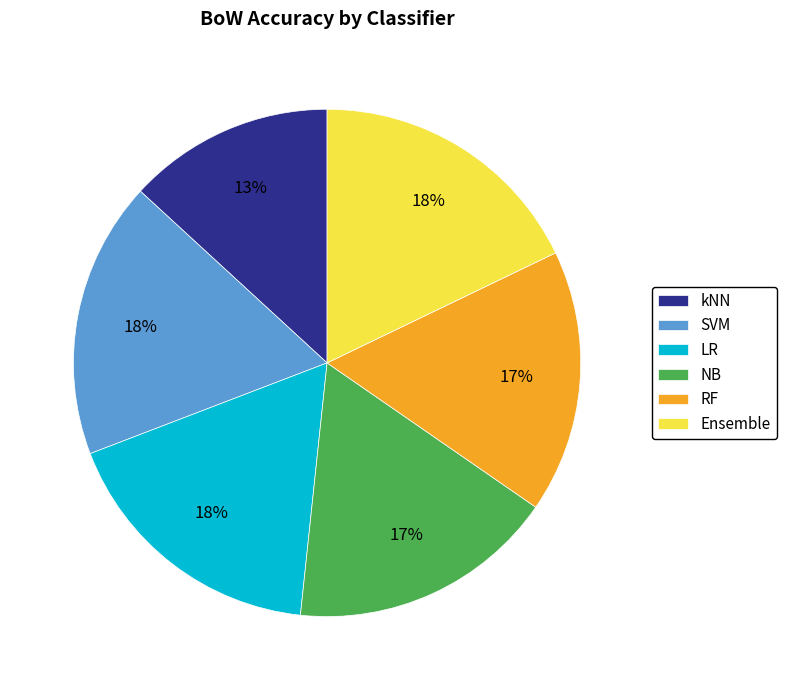

Does any single category account for the majority?

No